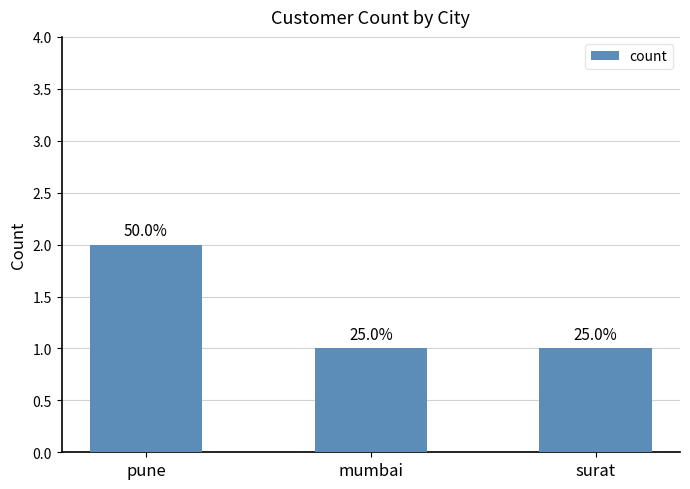

What is the label of the 1st bar from the right?

surat